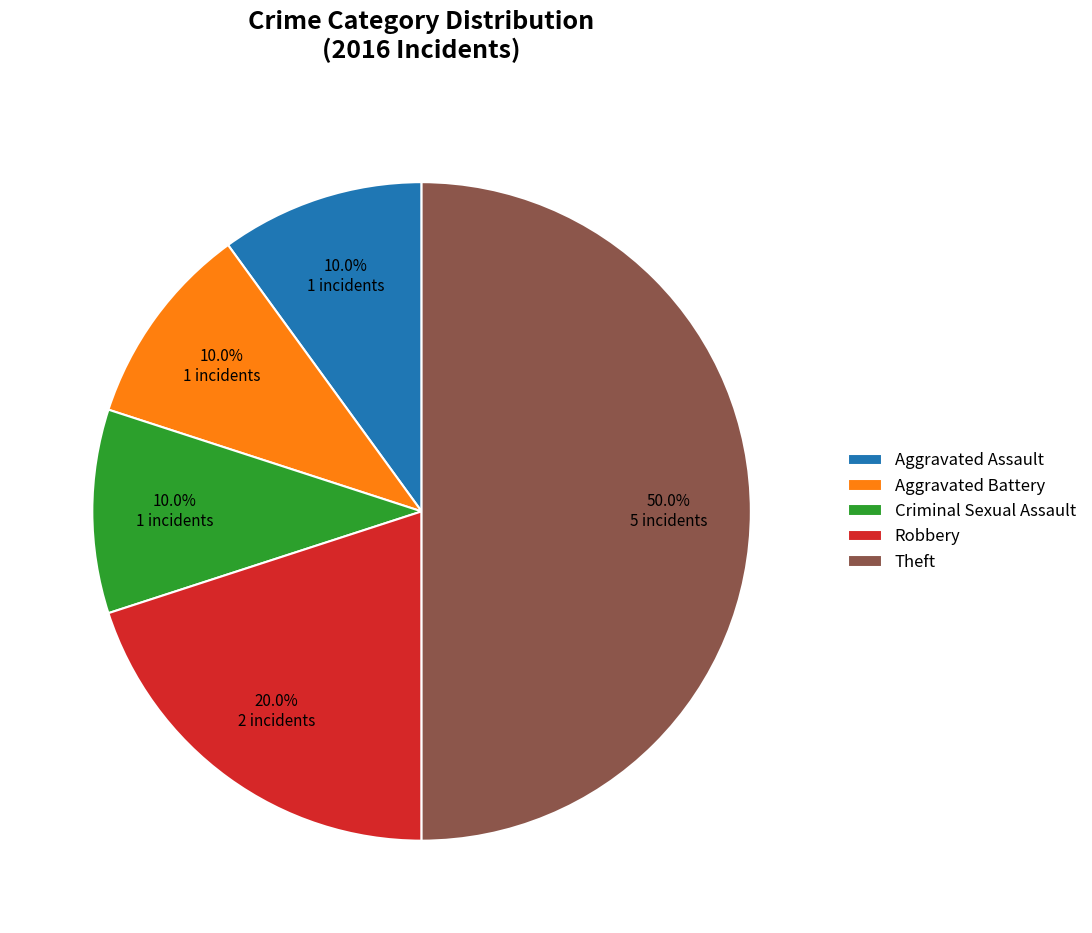

The Theft slice represents 37% of the pie. True or false?

False